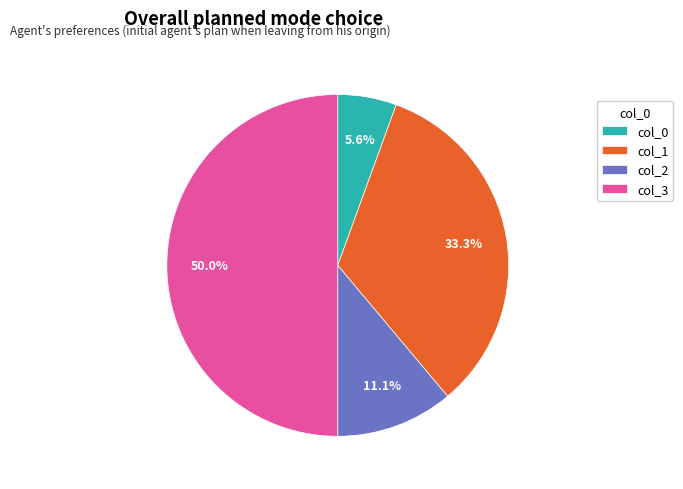

Between col_2 and col_3, which is larger?

col_3